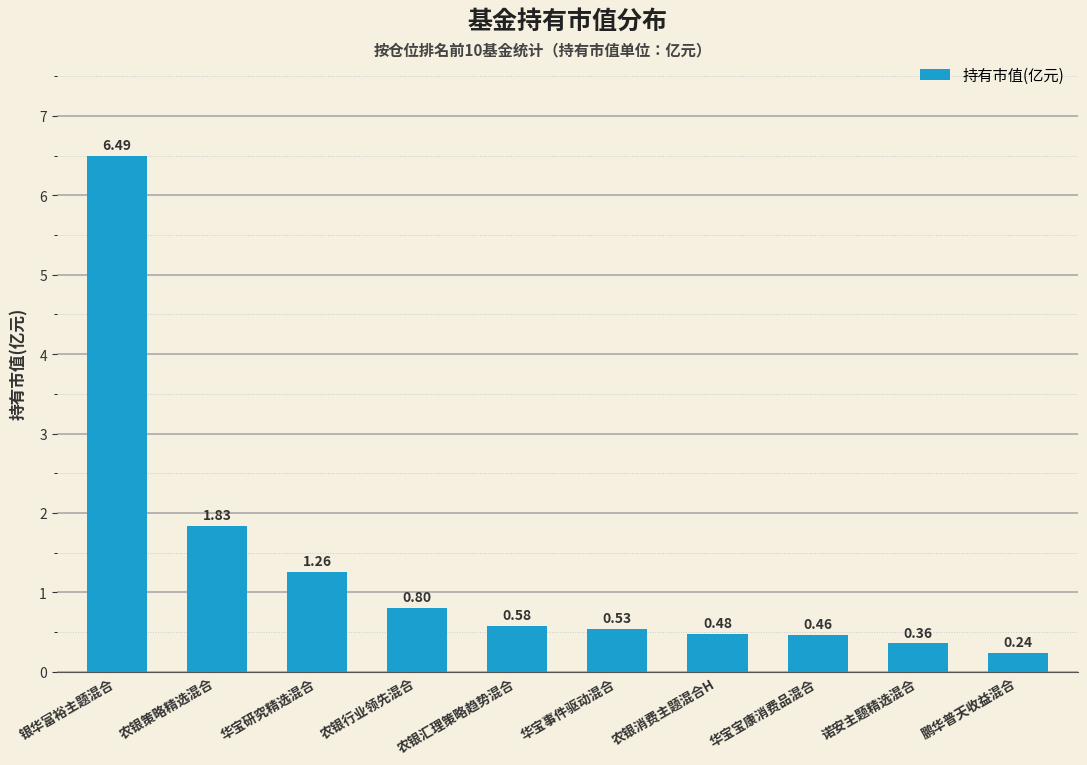

What is the greatest value displayed?

6.5